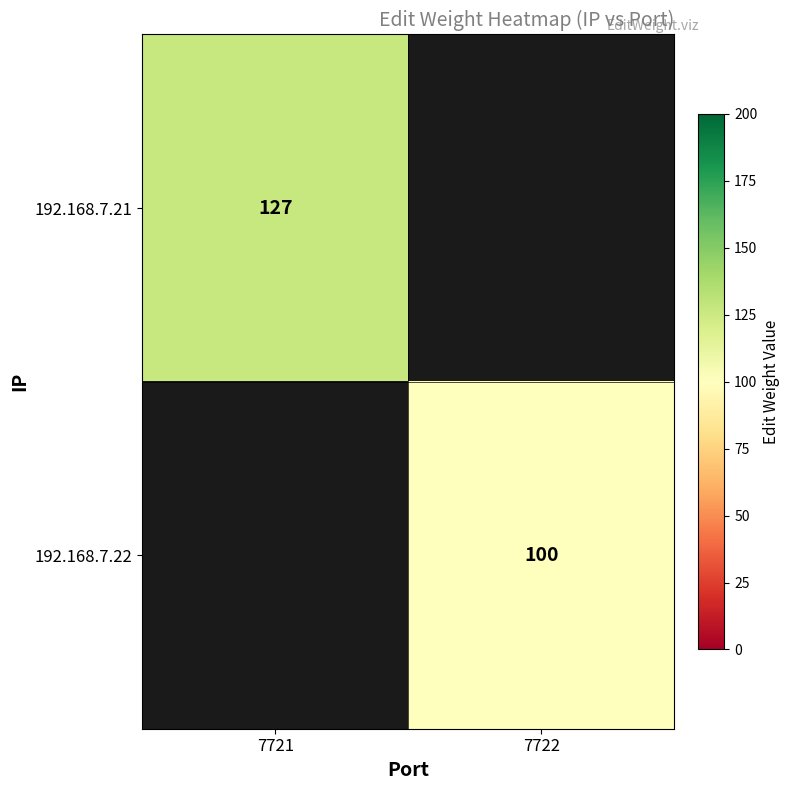

The 192.168.7.21 series shows 182 at 7721. True or false?

False